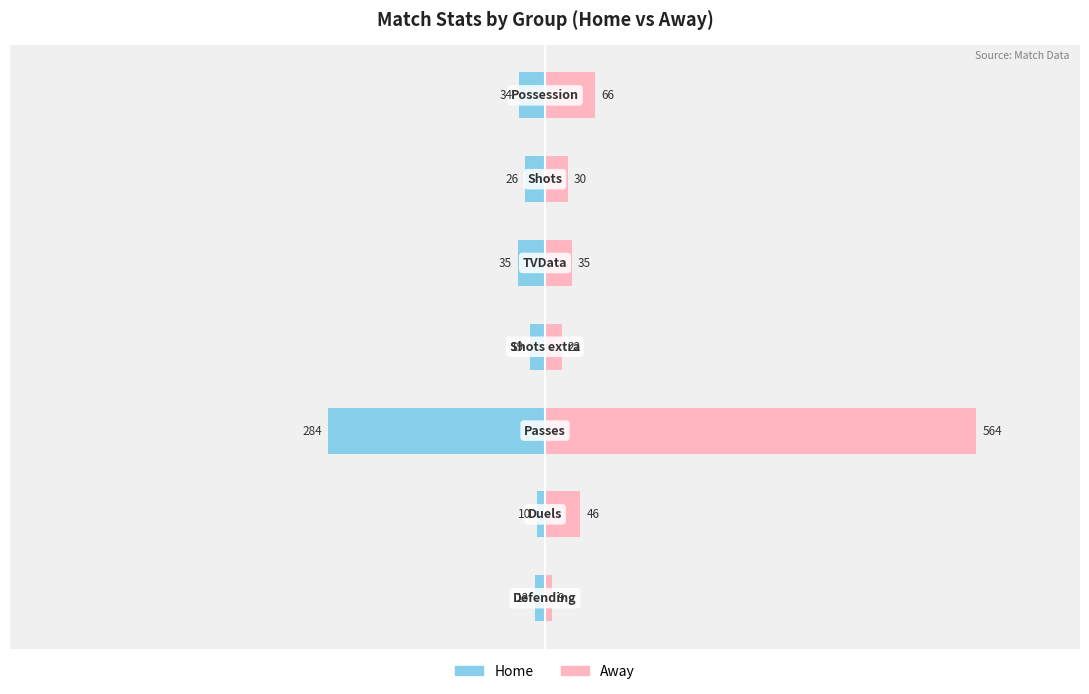

What value does the away series have at 5?

46